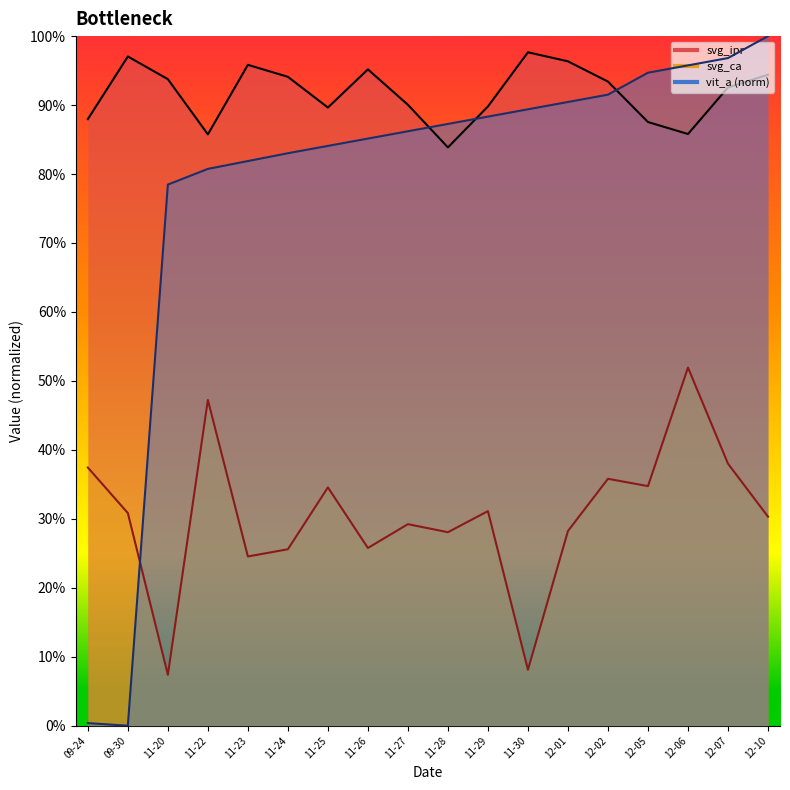

At which label does svg_ca reach its peak?

12-06